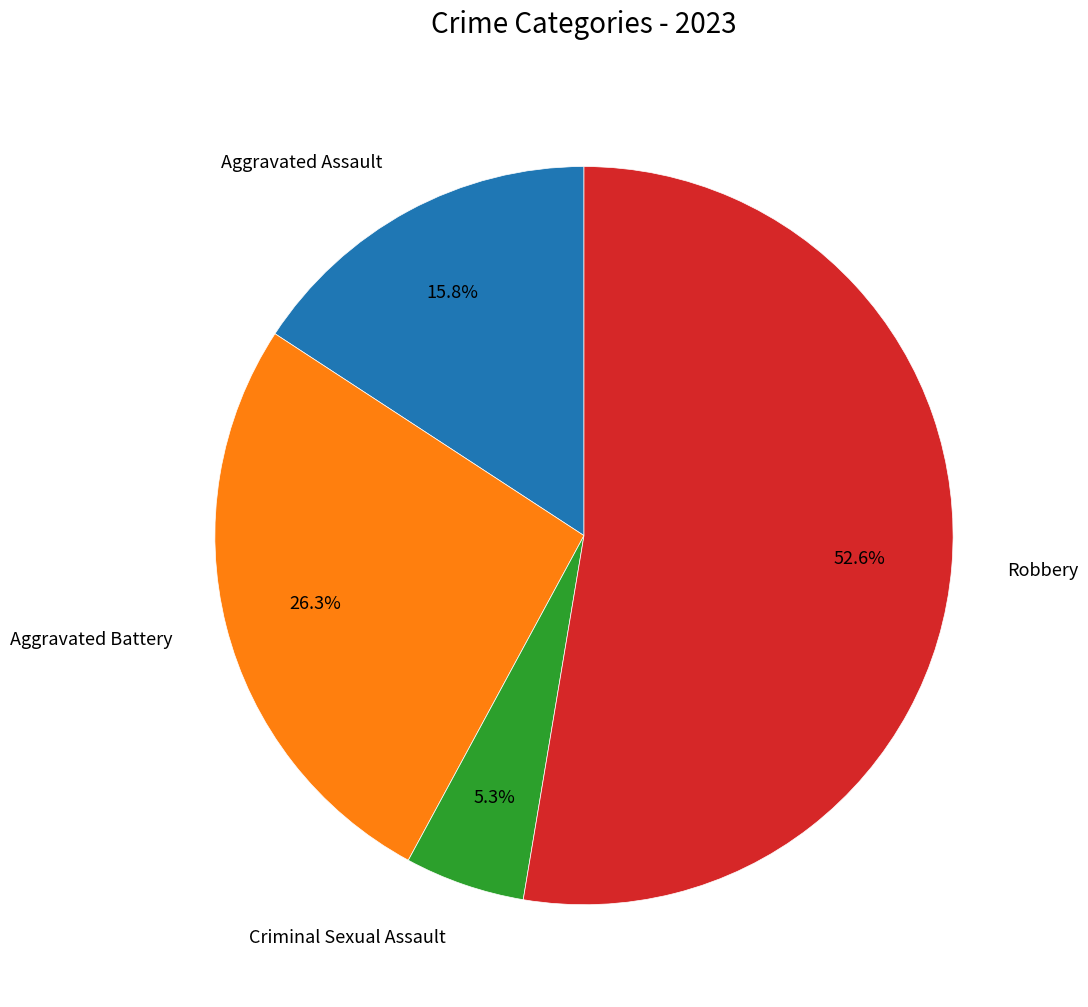

Which slice is the smallest?

Criminal Sexual Assault